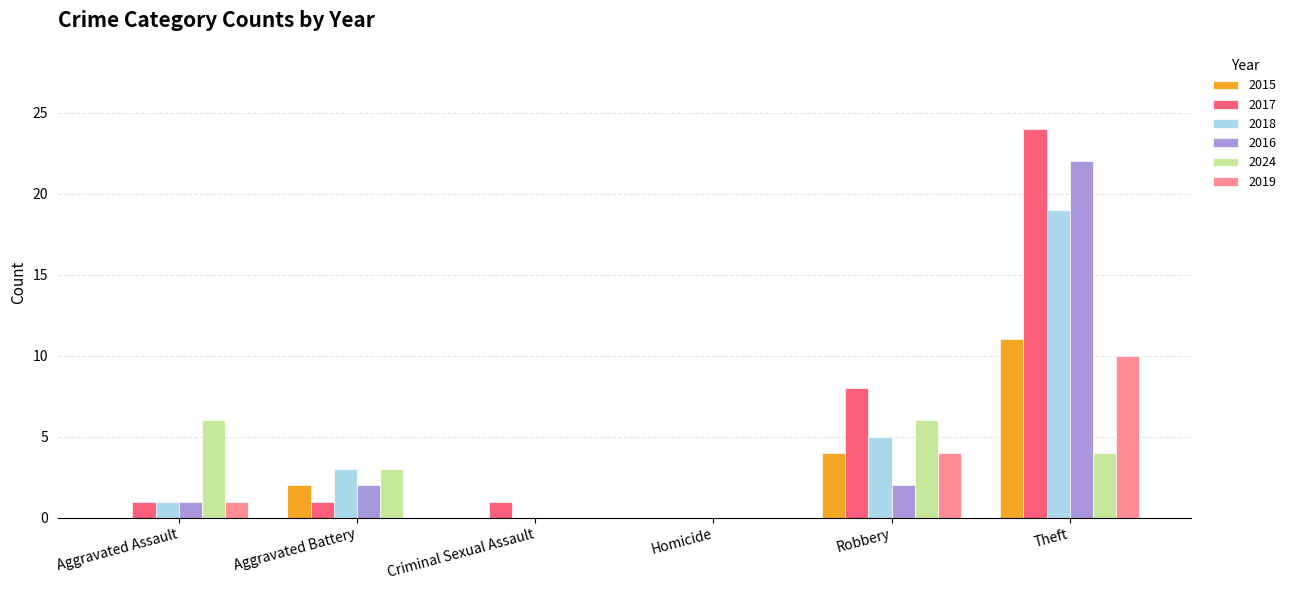

What is the sum of the 2018 values at Robbery and Aggravated Assault?

6